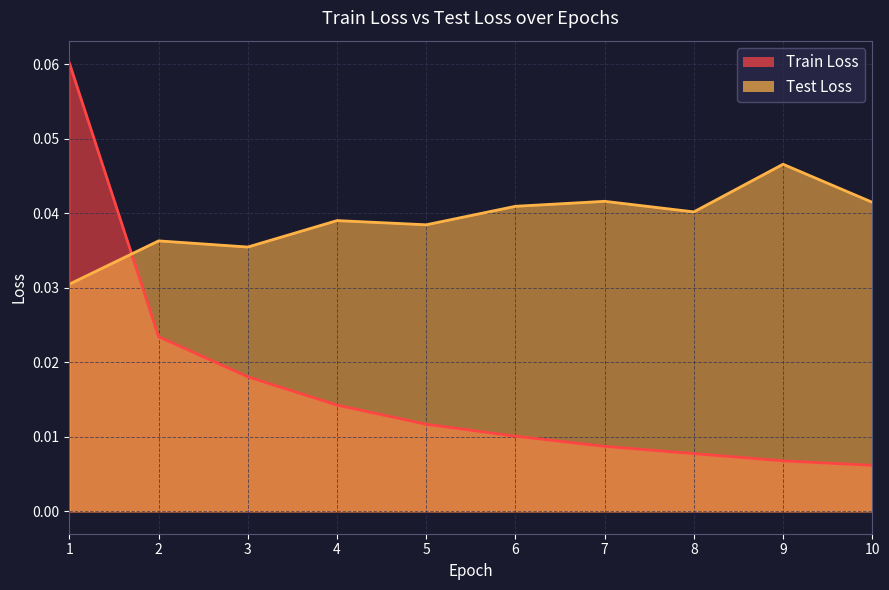

How many distinct data groups are displayed?

2